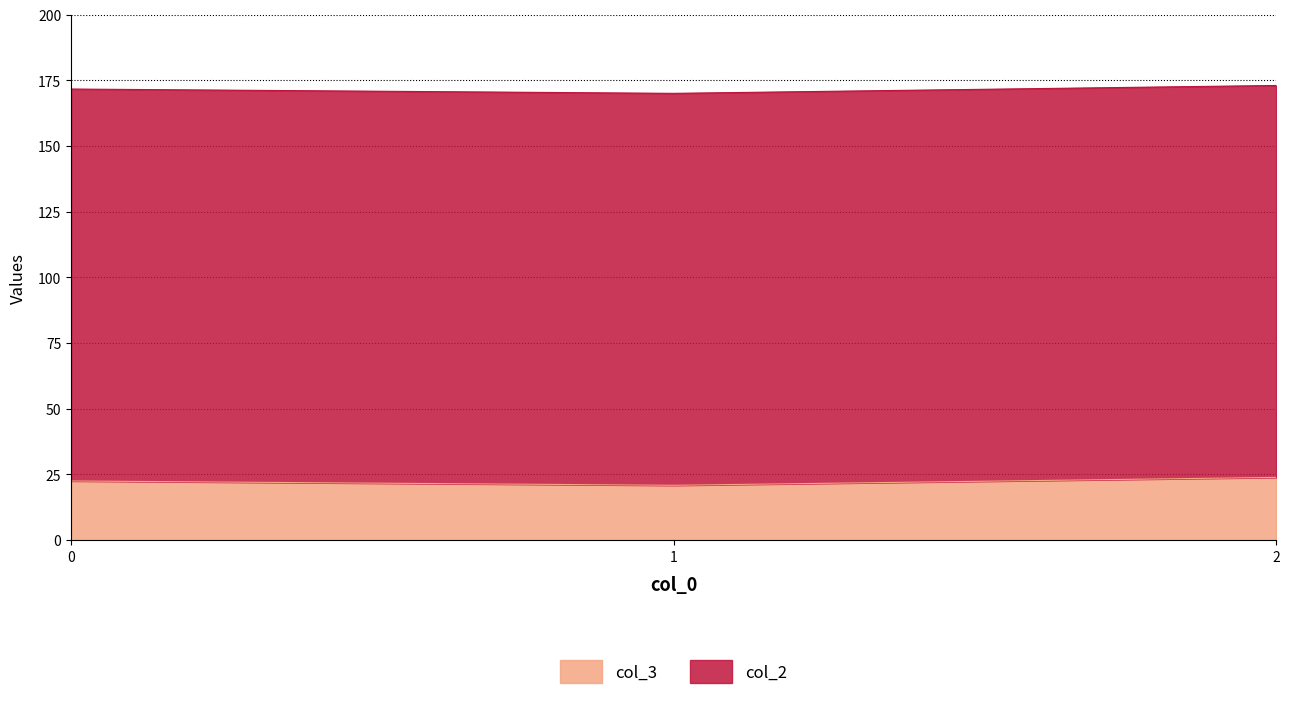

The value at 2 is 10.3. True or false?

False